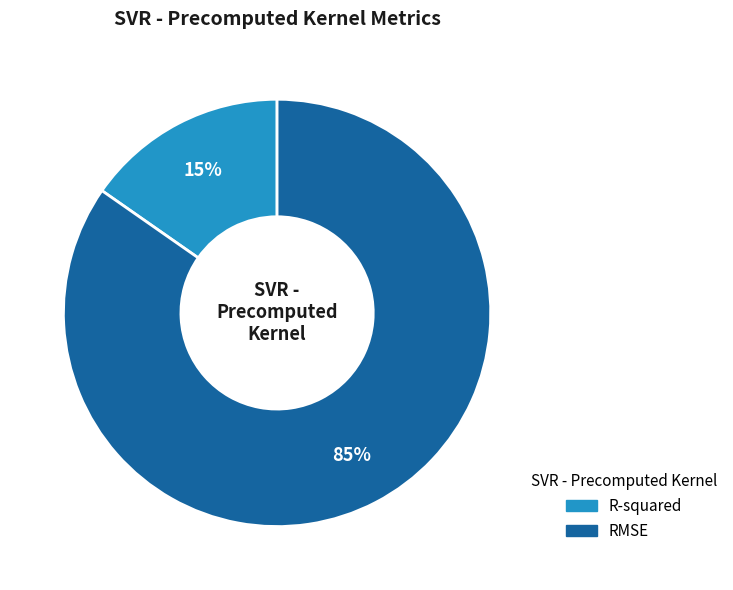

To the nearest percent, what percentage of the pie is RMSE?

85%